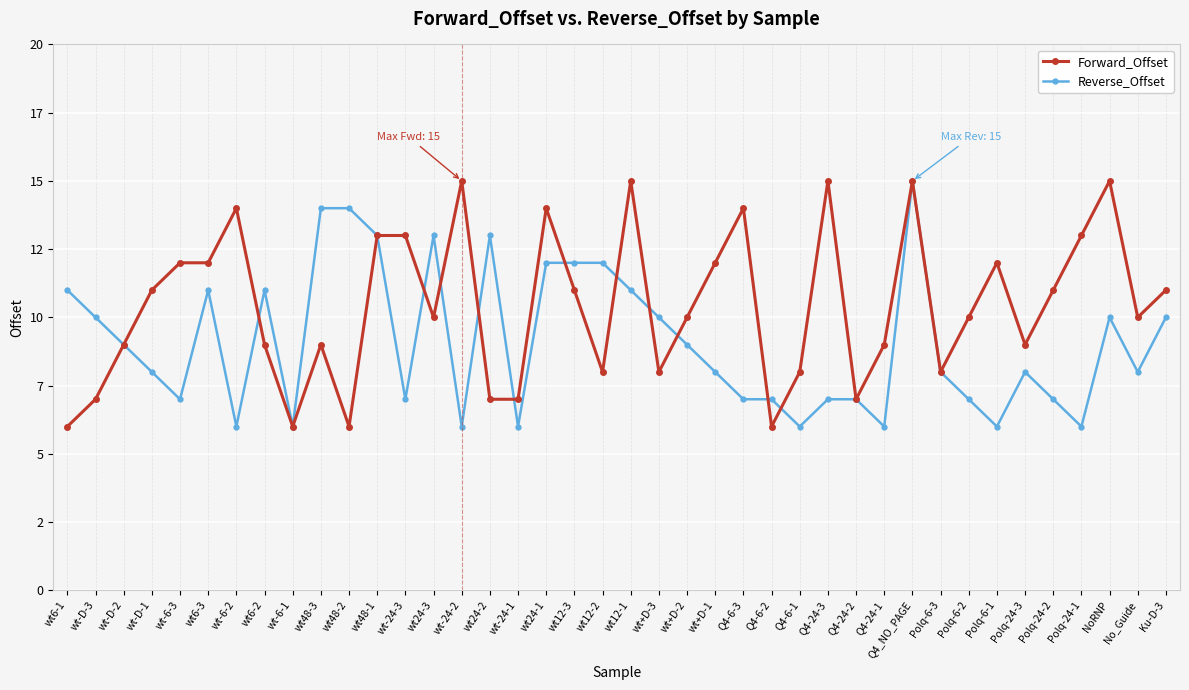

Is it true that Reverse_Offset equals 6 at wt-24-2?

True